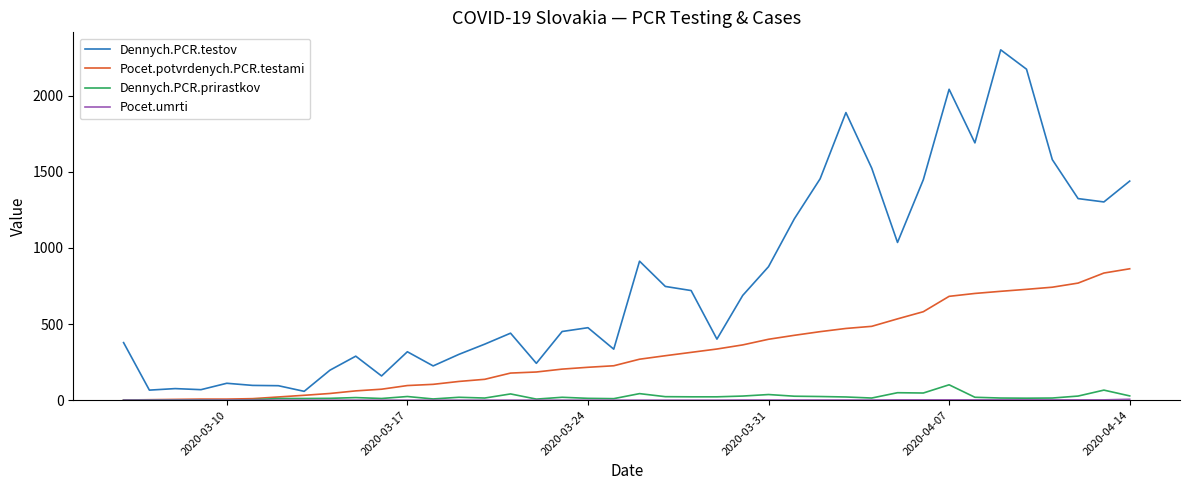

What is the sum of all Pocet.potvrdenych.PCR.testami values?

12688